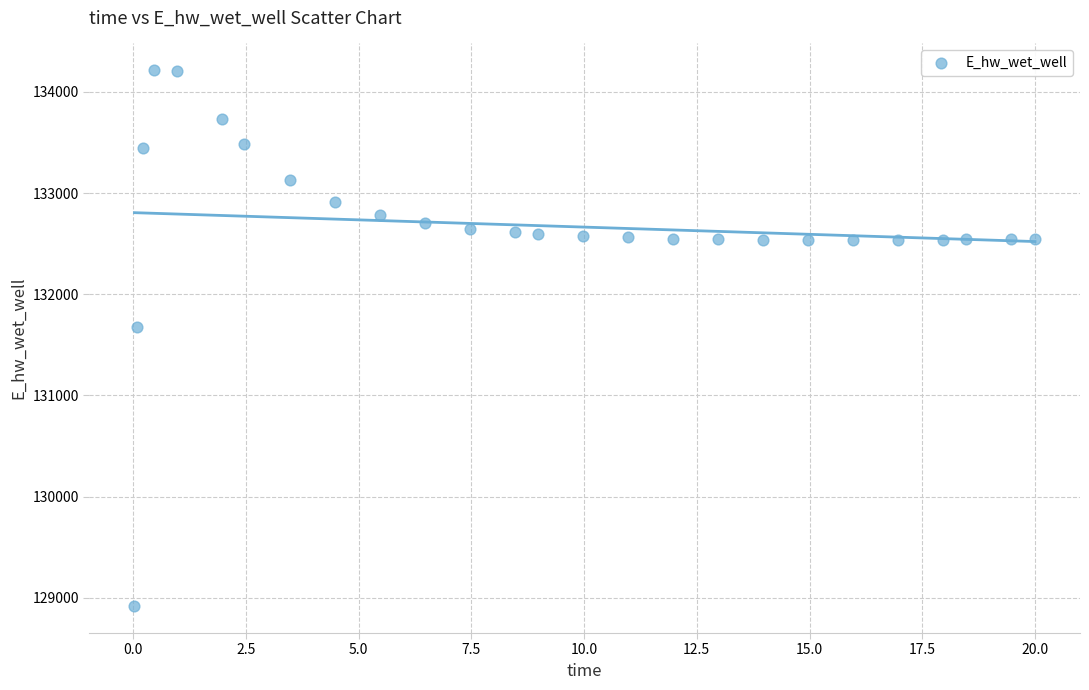

What Y value in the scatter plot is closest to 131564?

131679.2